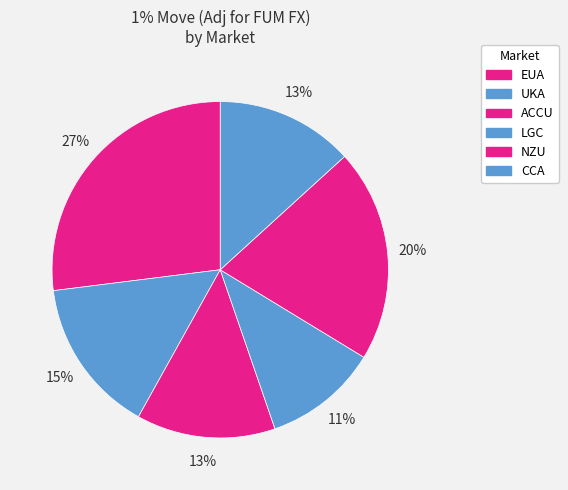

What percentage do ACCU and LGC together represent?

24.4%